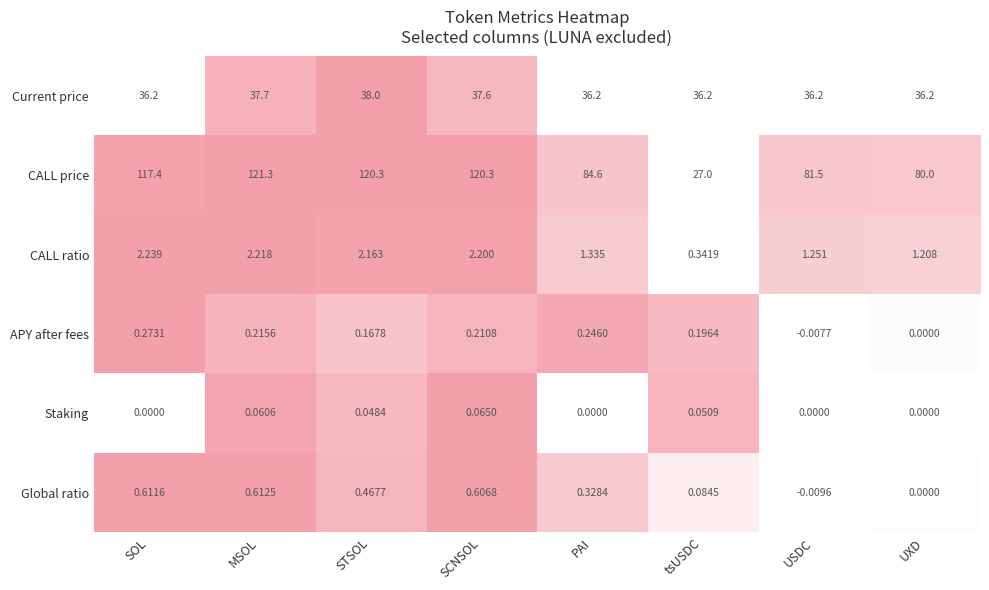

Rank the series by their maximum value, from highest to lowest.

CALL price, Current price, CALL ratio, Global ratio, APY after fees, Staking